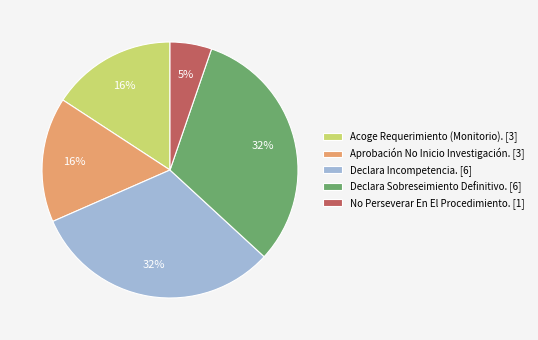

Is Declara Sobreseimiento Definitivo. the majority of the pie?

No